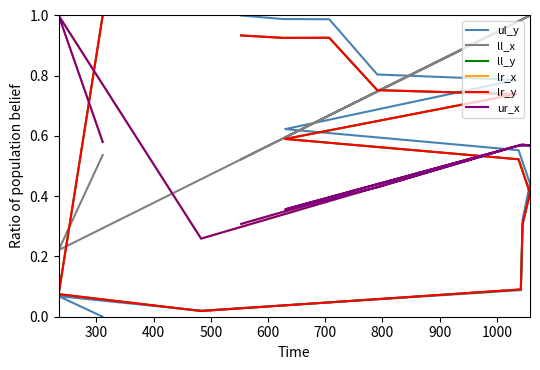

What are all the series names shown in the legend?

ul_y, ll_x, ll_y, lr_x, lr_y, ur_x